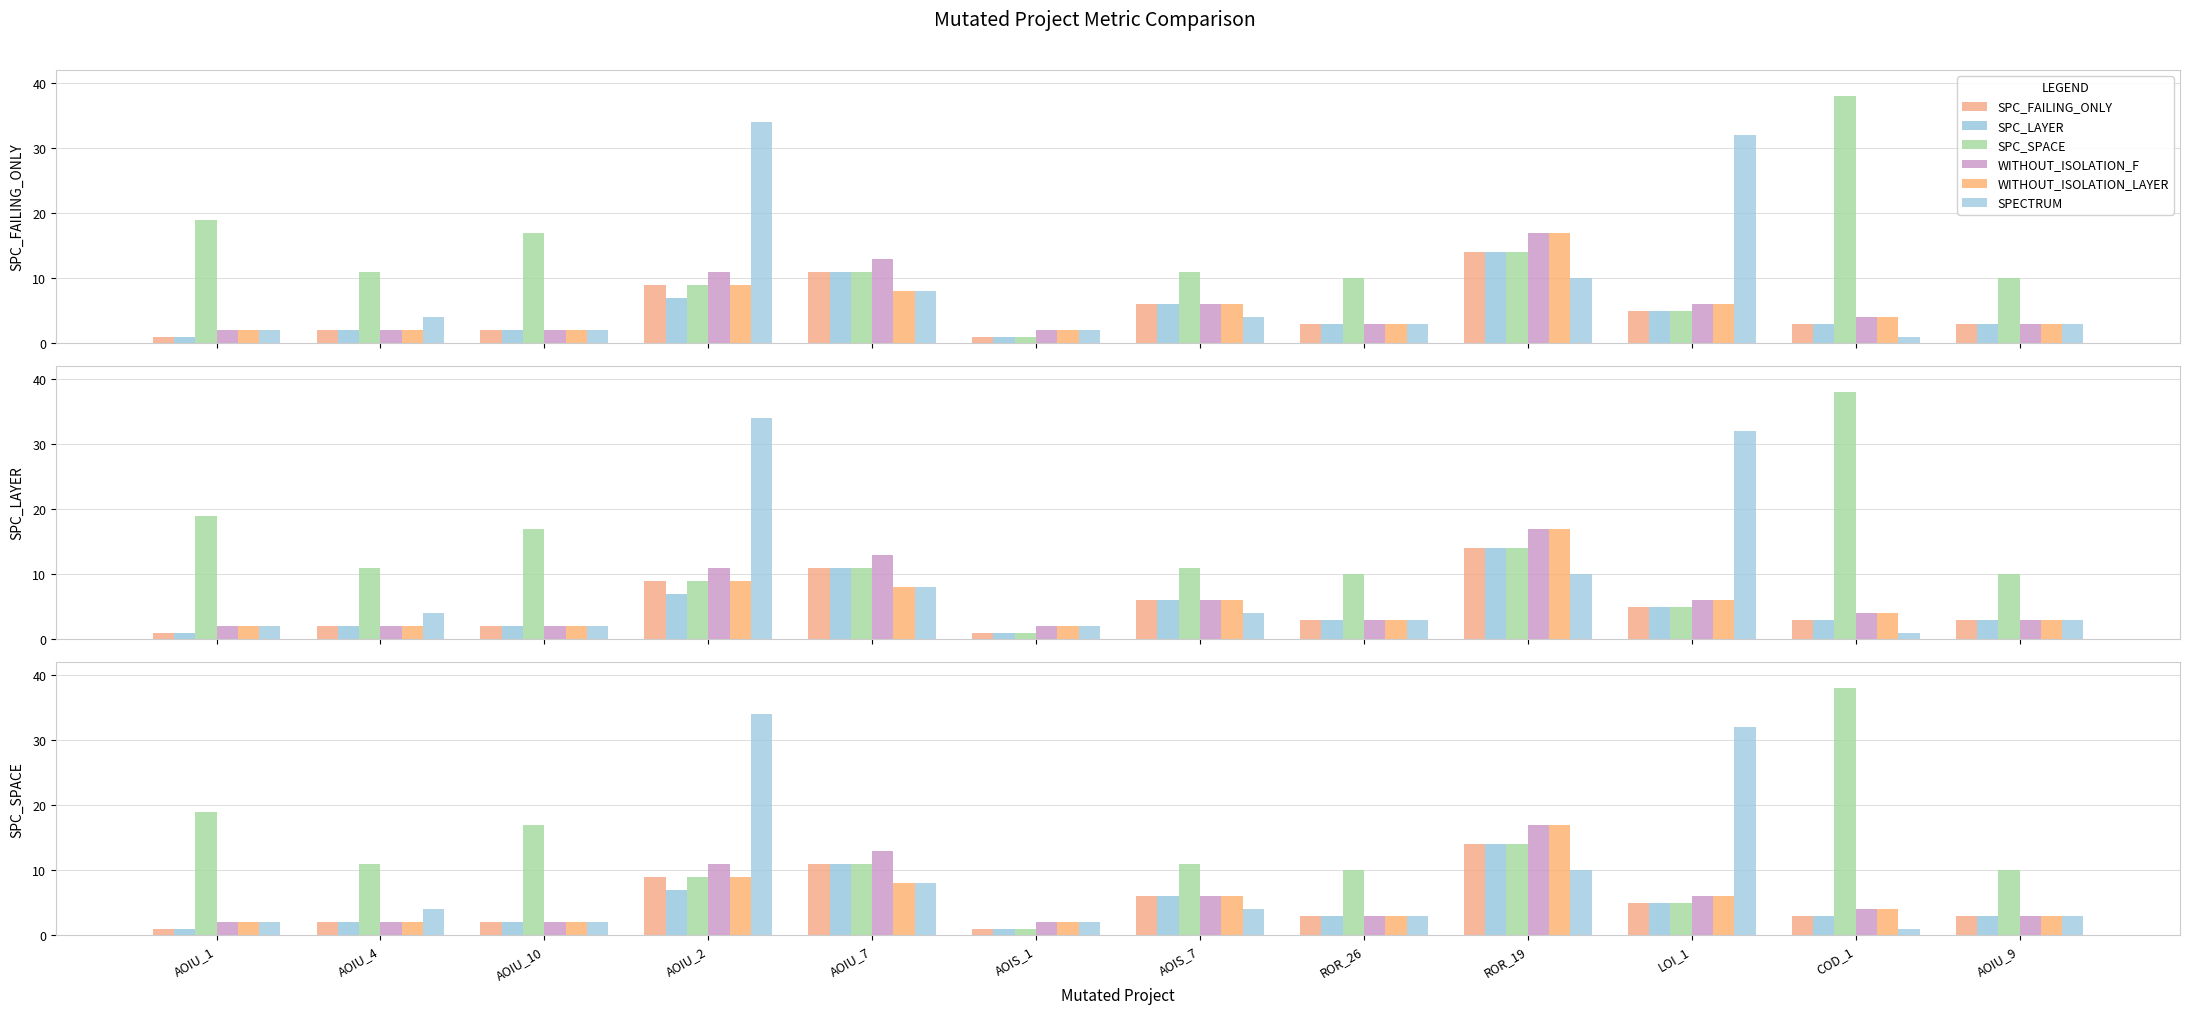

How many data points in SPC_SPACE are less than 11?

5